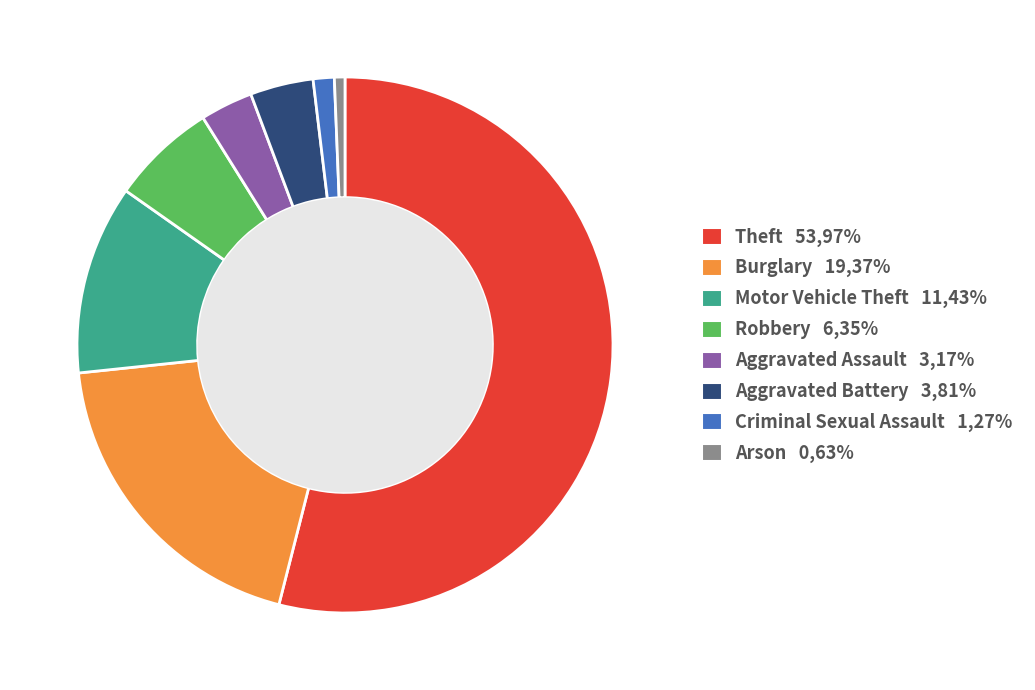

Which slice represents more than half of the pie?

Theft 53,97%